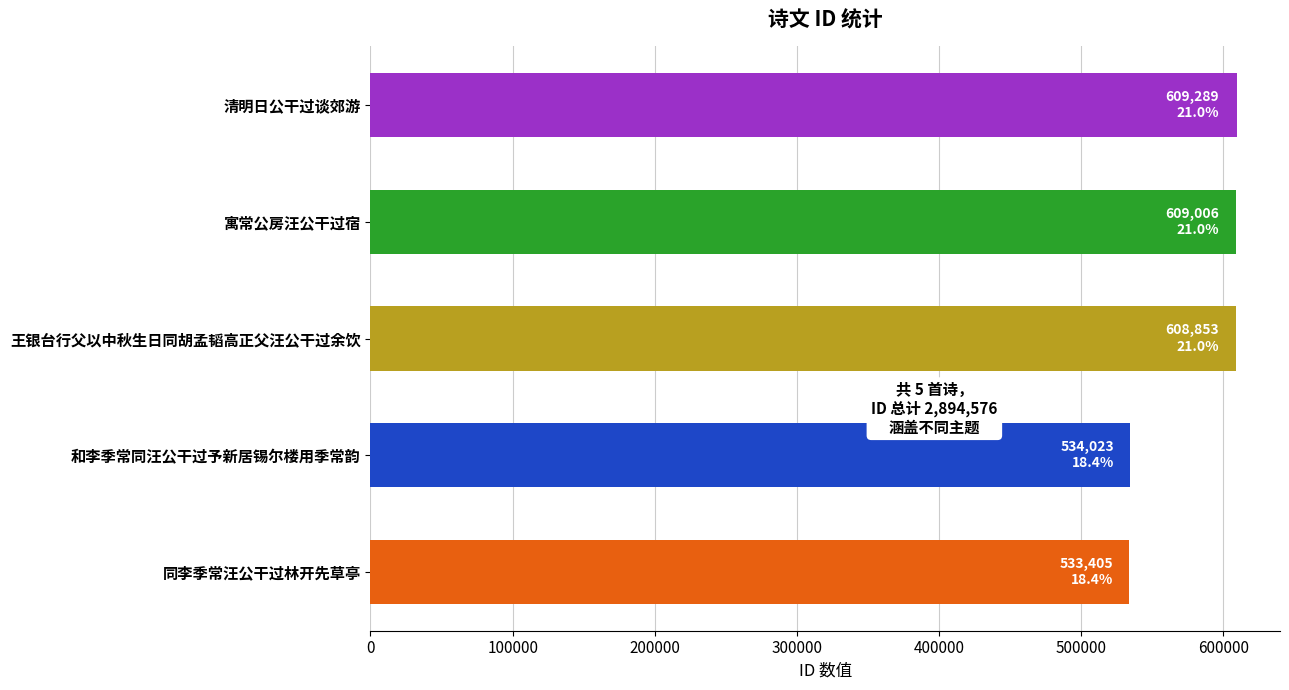

What is the smallest value displayed?

533405